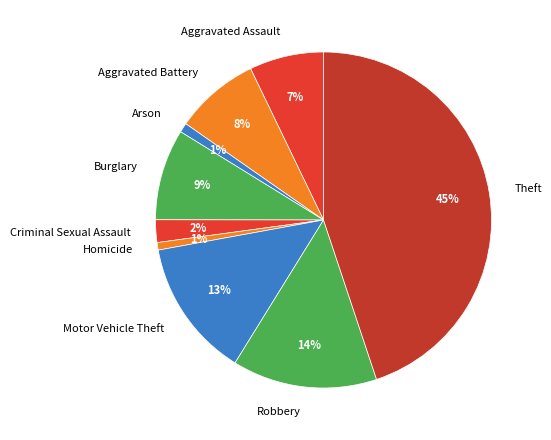

Is the sum of Aggravated Assault and Homicide greater than half?

No